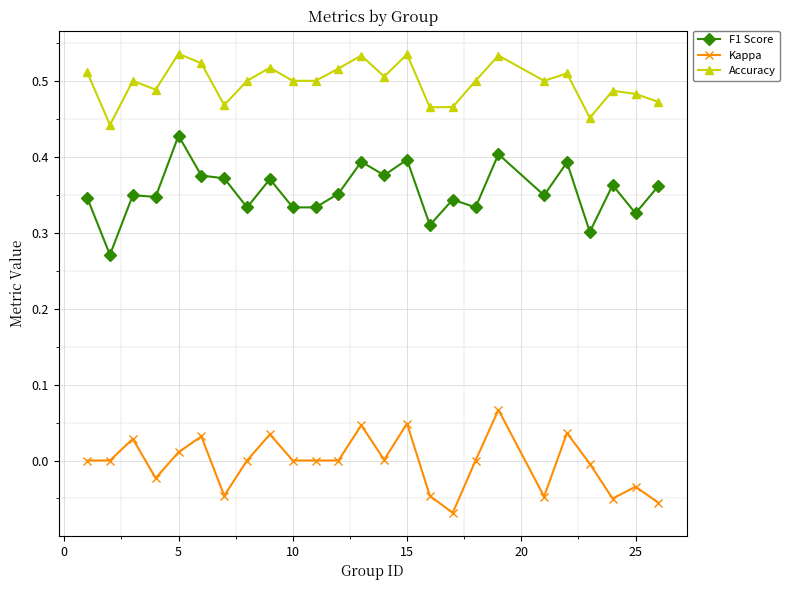

What is the sum of all F1 Score values?

8.9